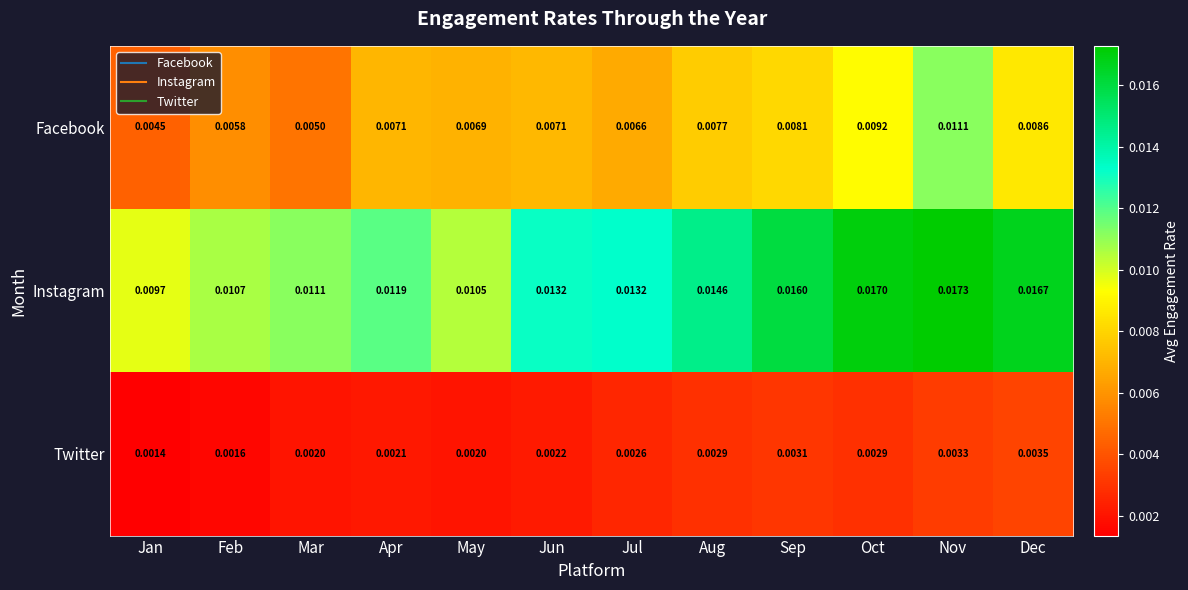

Which series changed the most between Apr and May?

Instagram